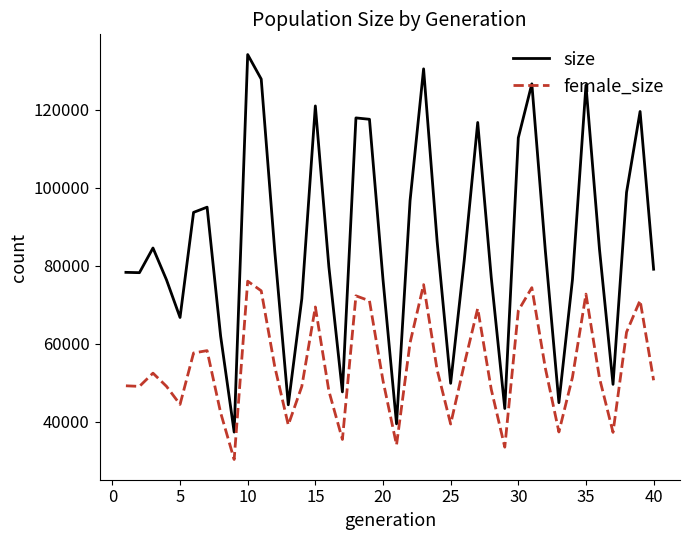

Which series has the largest total across all categories?

size